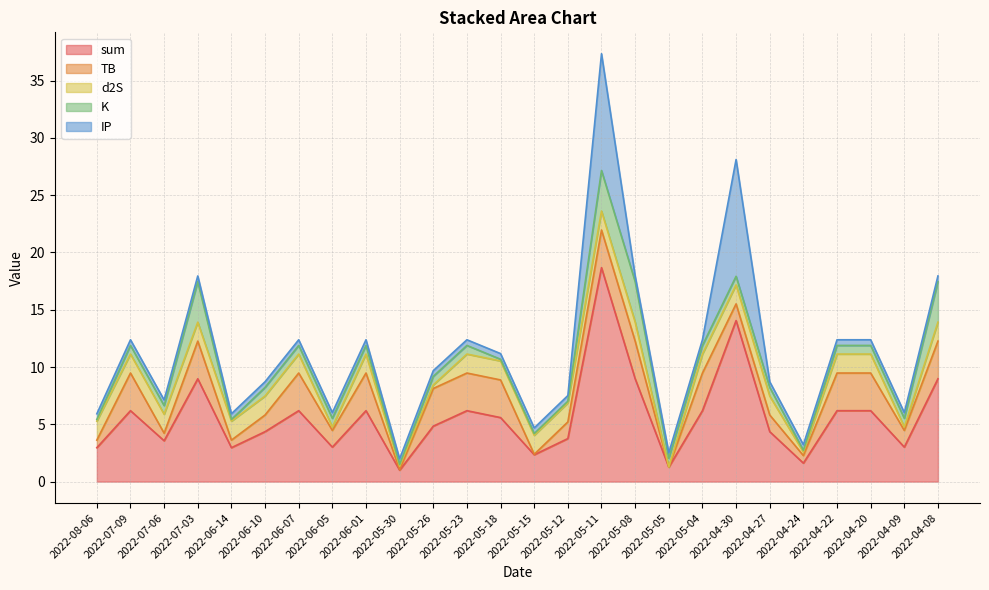

What is the sum of the IP values at 2022-07-09 and 2022-04-27?

1.0